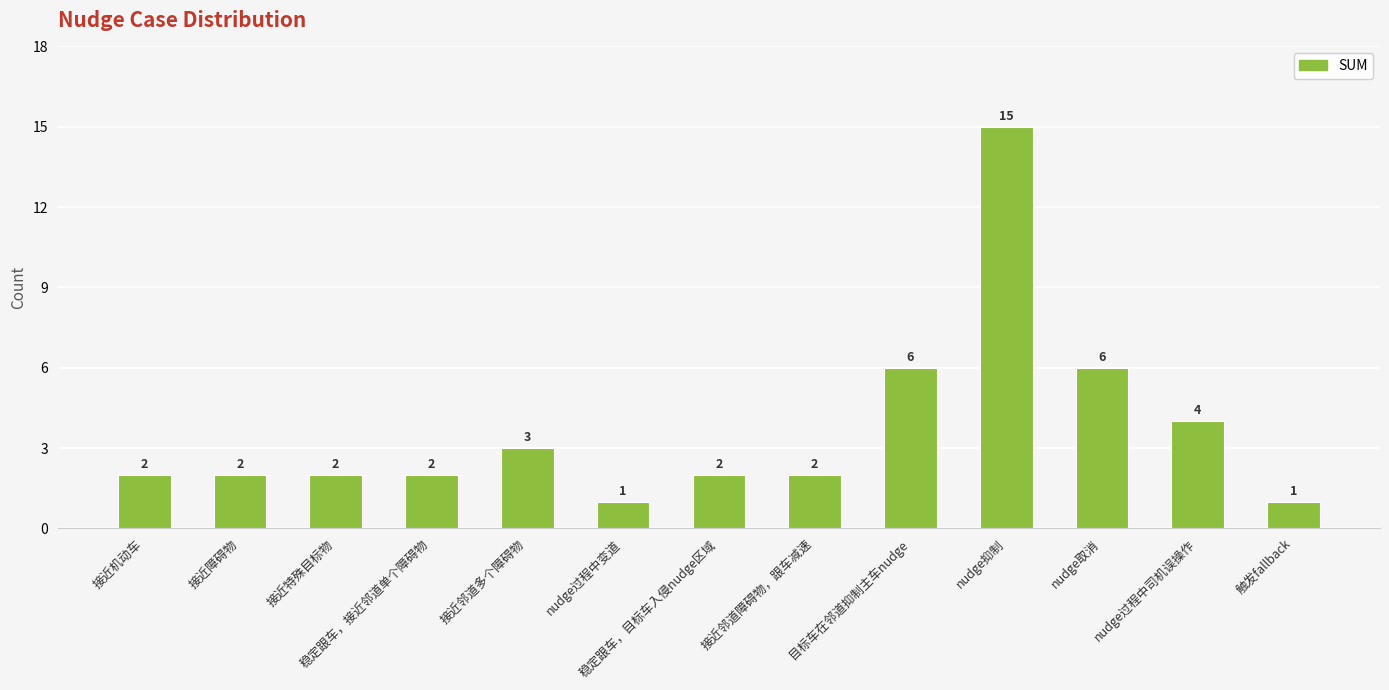

What is the average value?

4